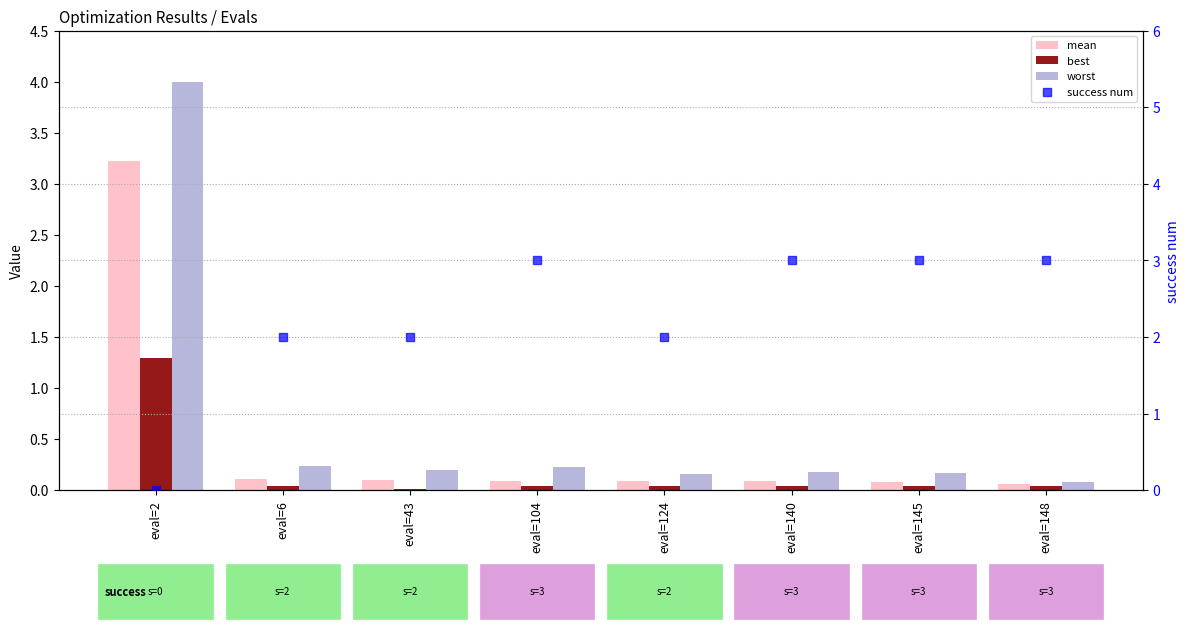

At how many categories does at least one series exceed 3?

1